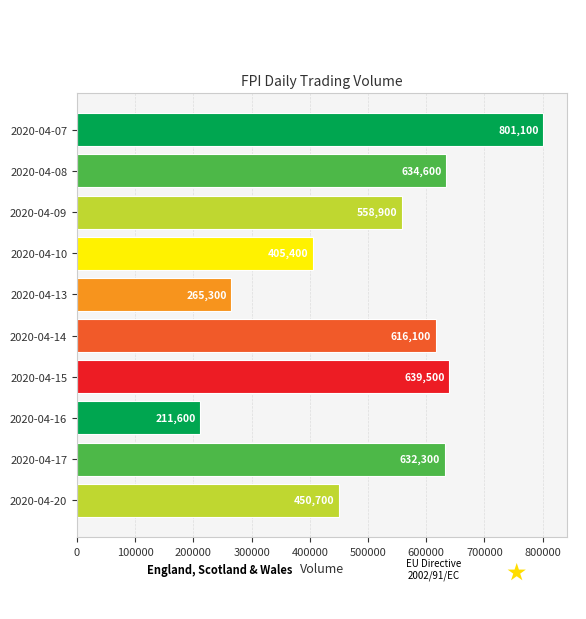

What is the value of the 4th bar from the top?

405400